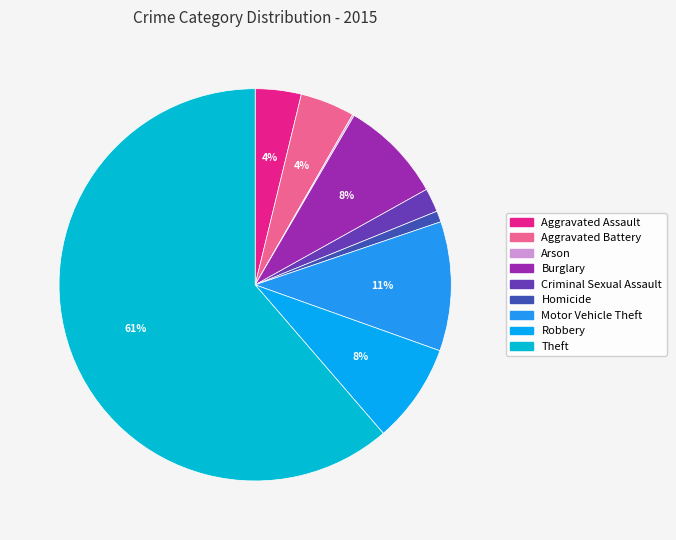

Between Arson and Theft, which is larger?

Theft